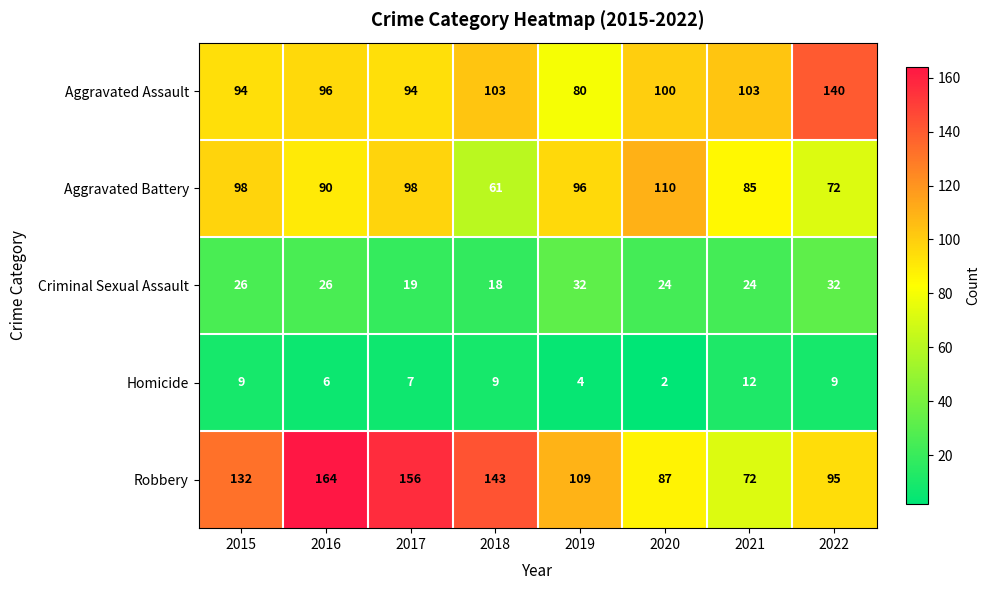

What is the total value across all series at 2022?

348